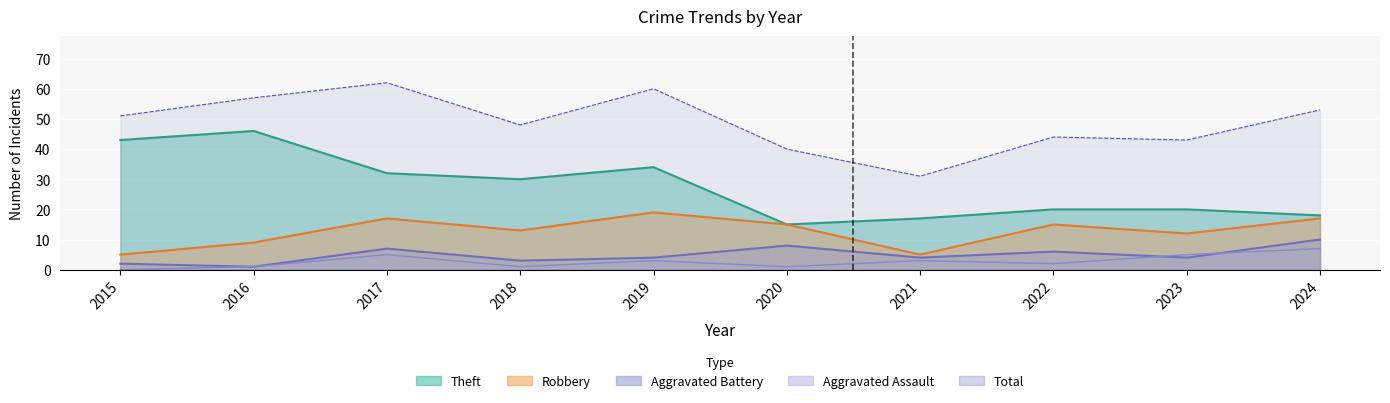

What is the value of the Theft point at the 4th from the left?

30